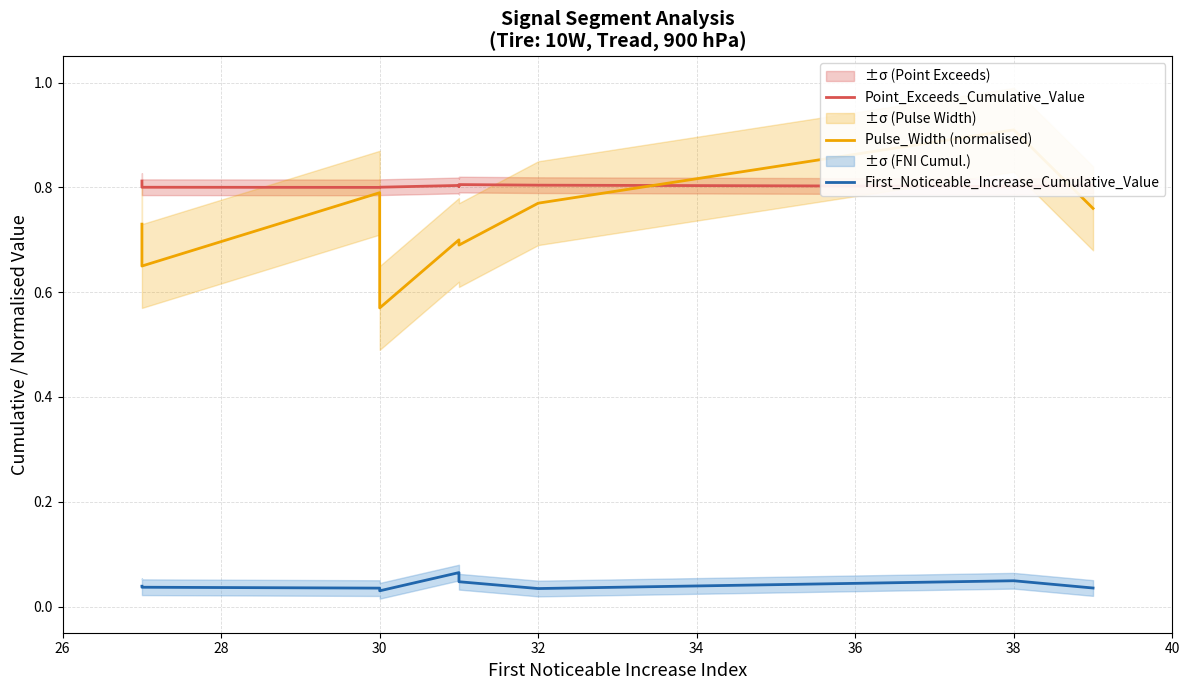

True or false: First_Noticeable_Increase_Cumulative_Value and Point_Exceeds_Cumulative_Value intersect in this chart.

False